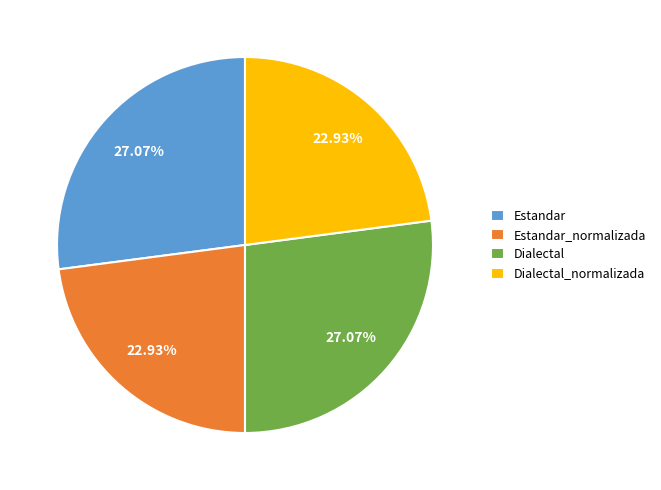

Is there any slice that represents more than half of the pie?

No